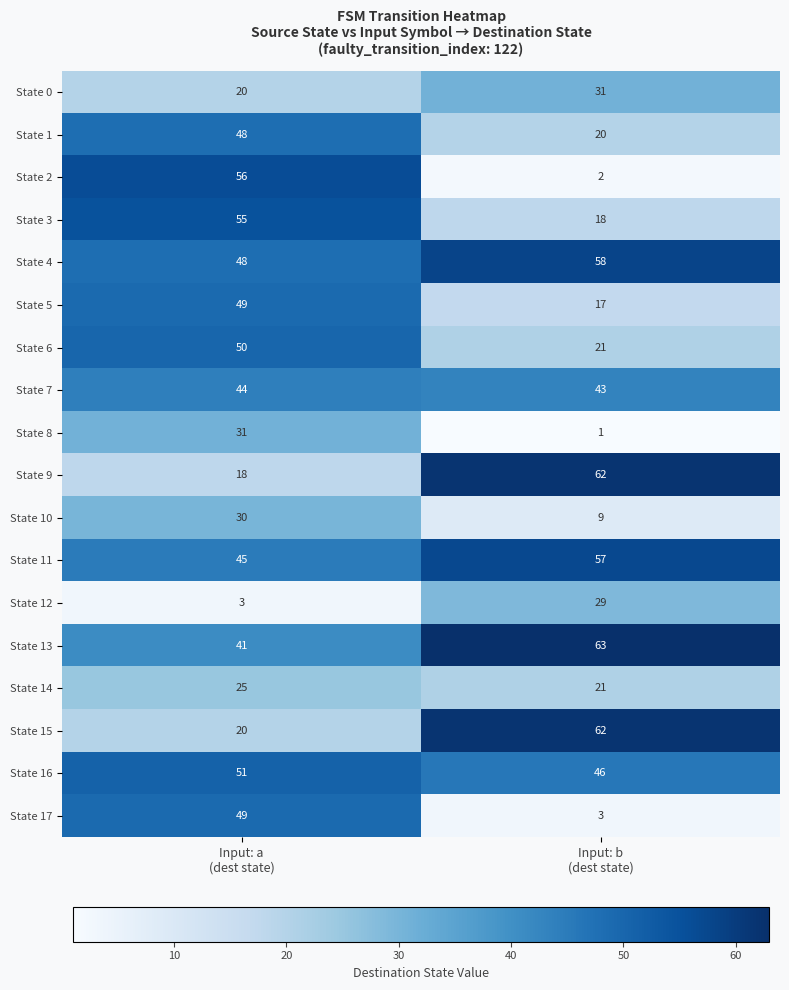

What is the average value of the State 12 series?

16